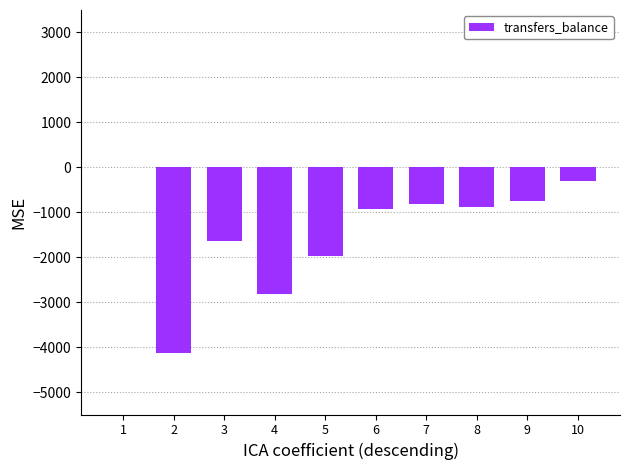

What is the sum of the values at 7 and 6?

-1733